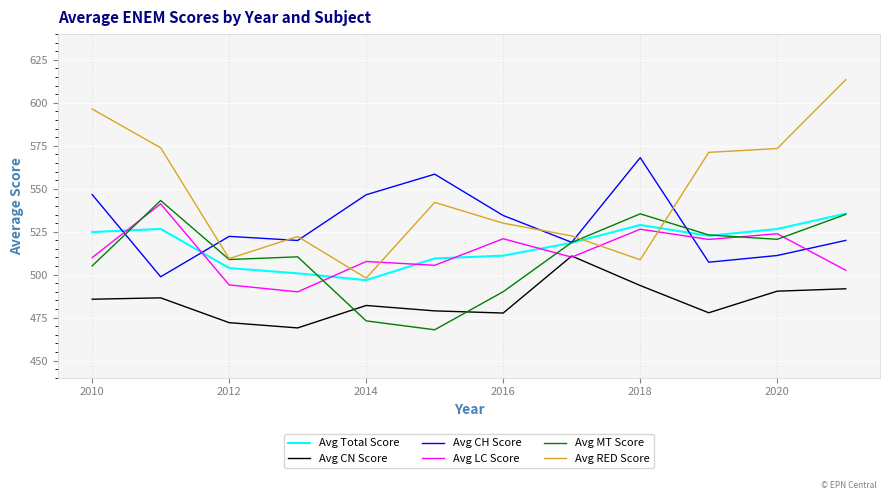

Does the chart have visible grid lines?

Yes